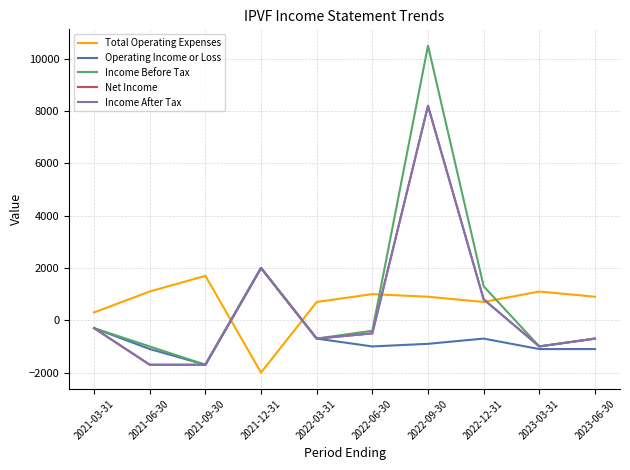

How many series are shown in this chart?

5